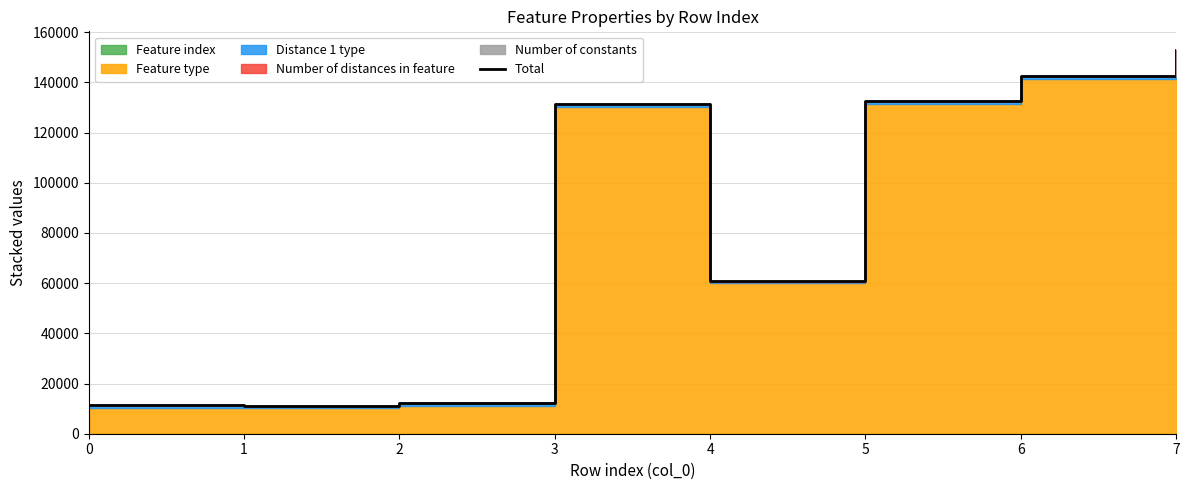

Reading right to left, transcribe all the data shown in this chart.

152715	142614	132513	60662	131369	12301	11157	11276